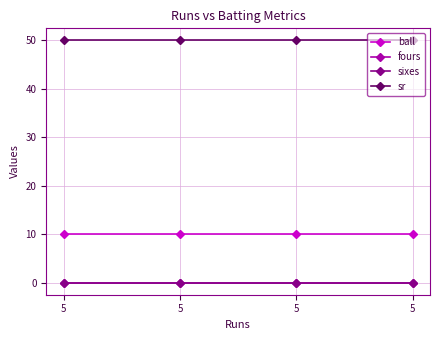

Is this an area chart (filled region under the line)?

No